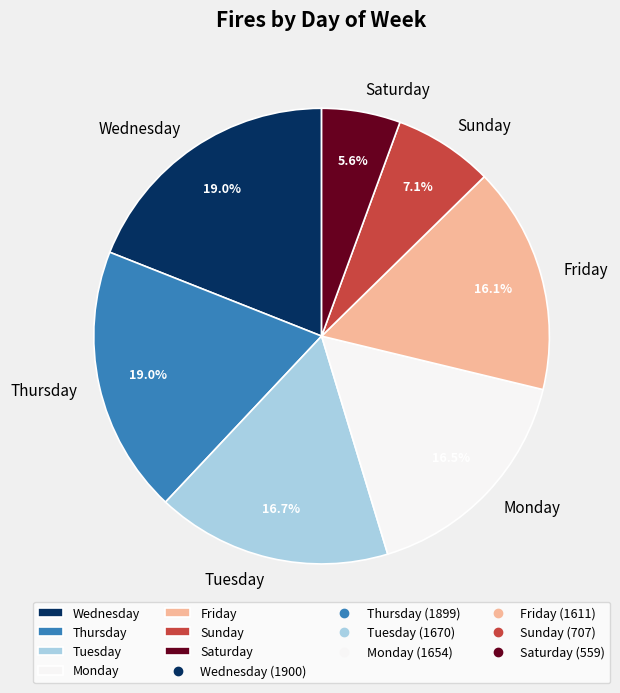

How many slices are in this pie chart?

7